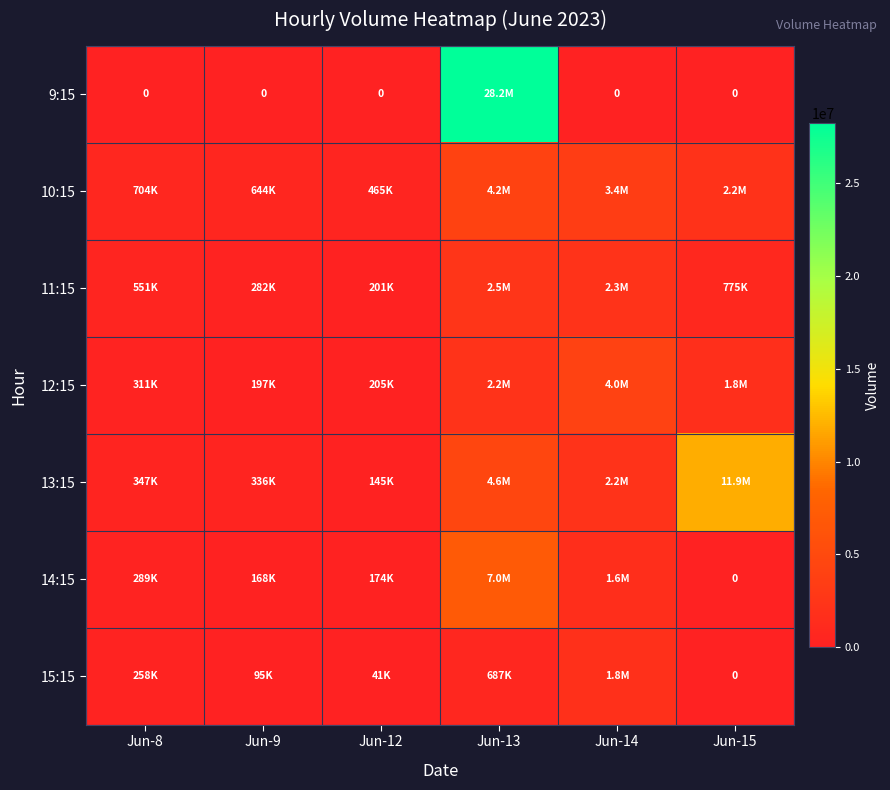

Rank the series at Jun-12 from highest to lowest value.

10:15, 12:15, 11:15, 14:15, 13:15, 15:15, 9:15